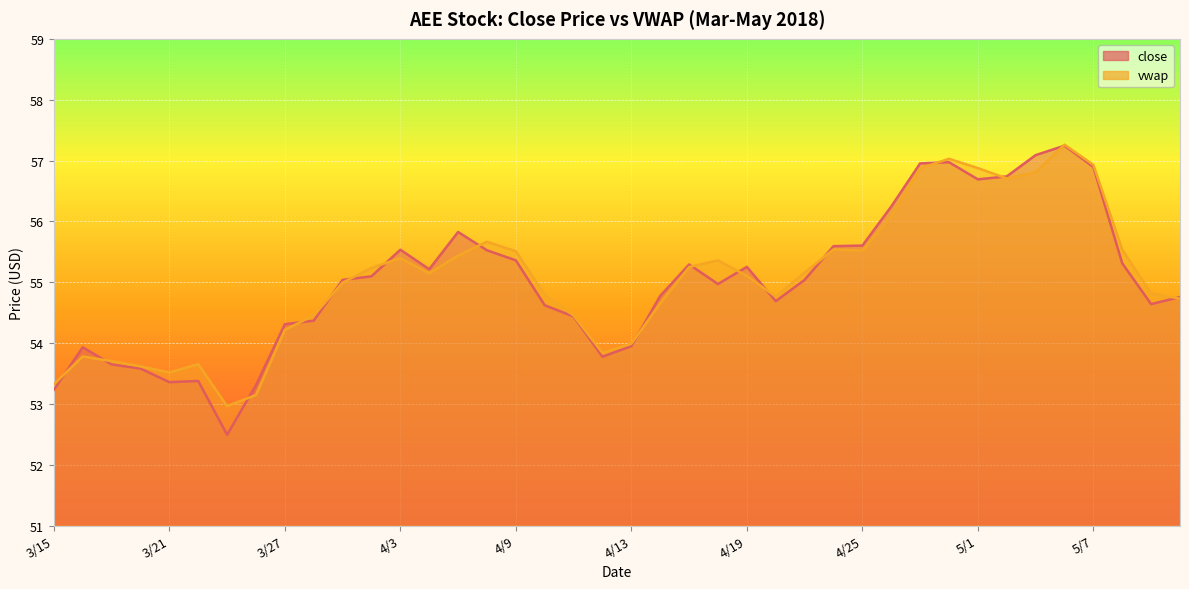

What is the sum of all close values?

2200.7